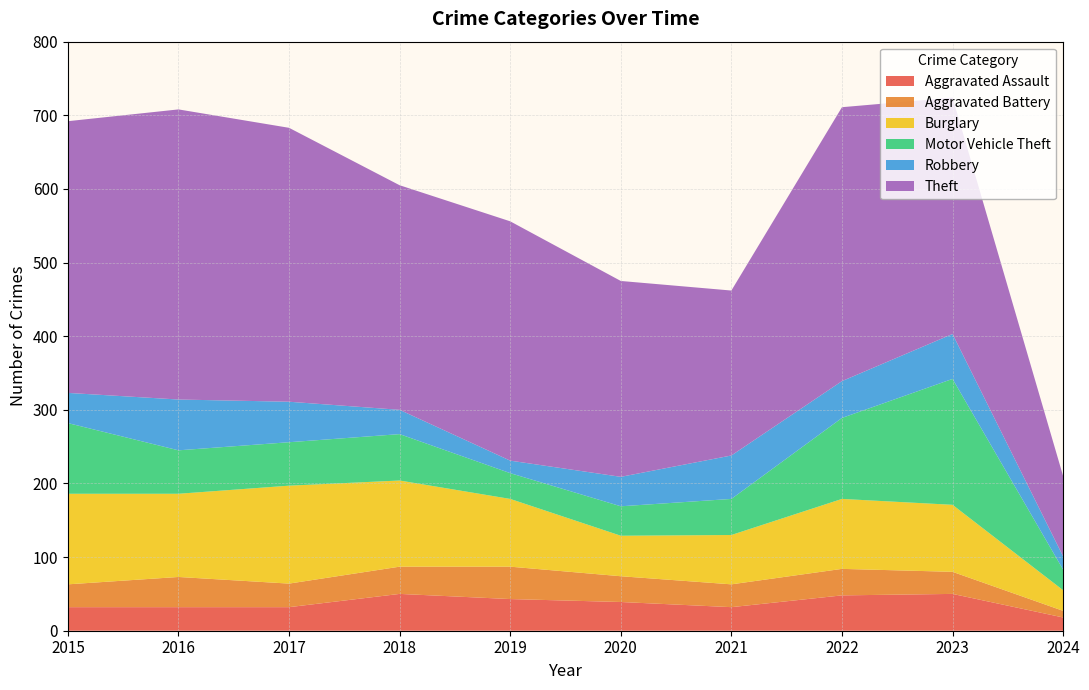

Reading left to right, extract all data points from this chart.

Aggravated Assault: 32	32	32	50	43	39	32	48	50	18
Aggravated Battery: 31	41	32	37	44	35	31	36	30	9
Burglary: 123	113	133	117	92	55	67	95	91	28
Motor Vehicle Theft: 96	59	59	63	35	40	49	110	171	28
Robbery: 41	69	55	33	17	40	59	50	61	18
Theft: 369	394	372	305	325	266	224	372	321	109